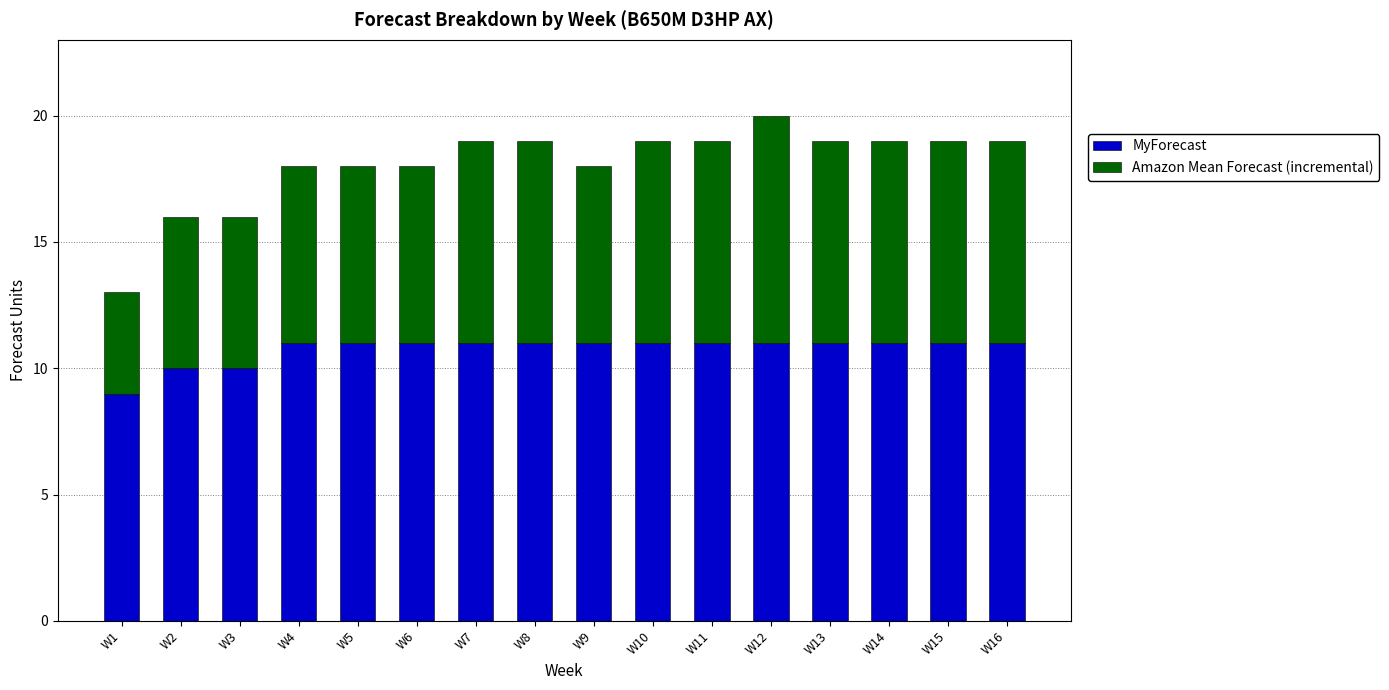

At which category is the sum across all series the highest?

W12